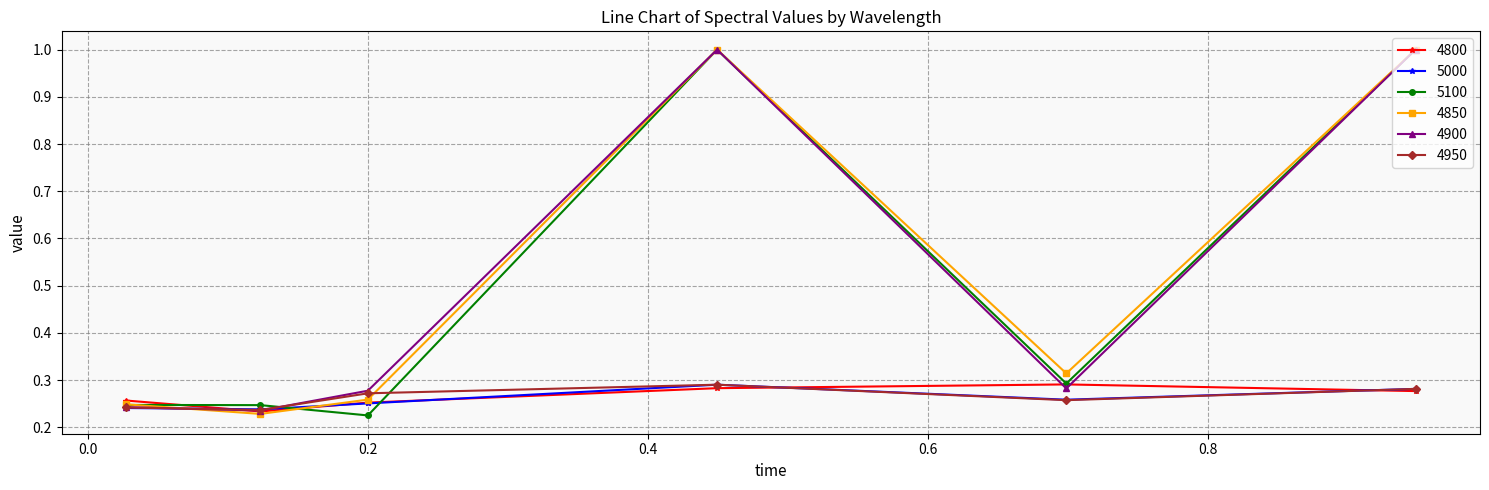

True or false: 4800 has more than 1 points higher than both neighbors.

False